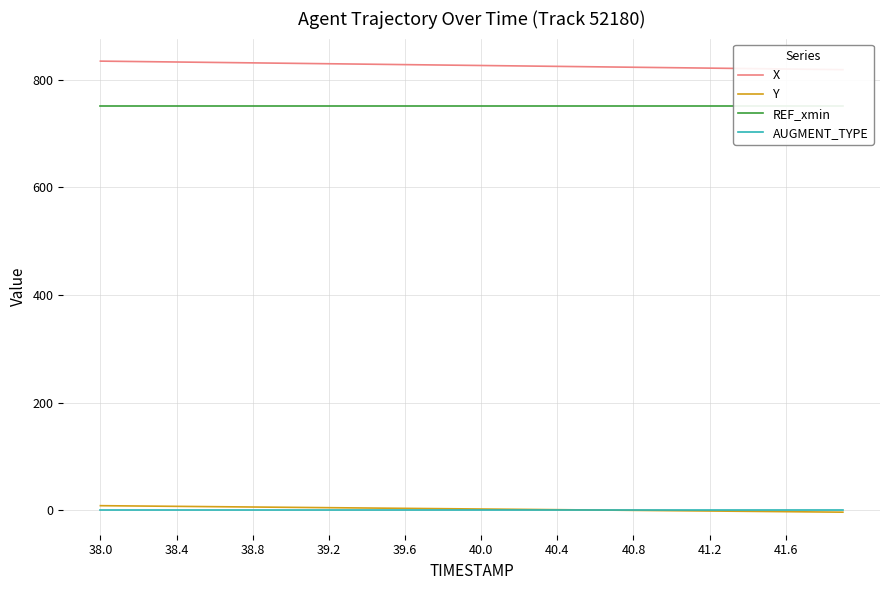

How many lines are shown in the chart?

4